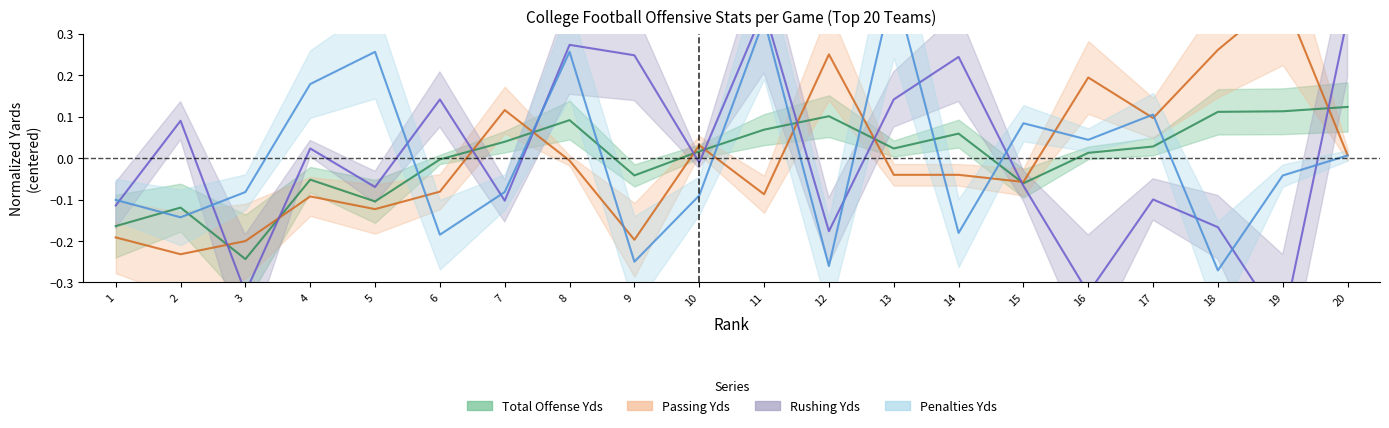

Which series changed the most between 2 and 12?

Passing Yds